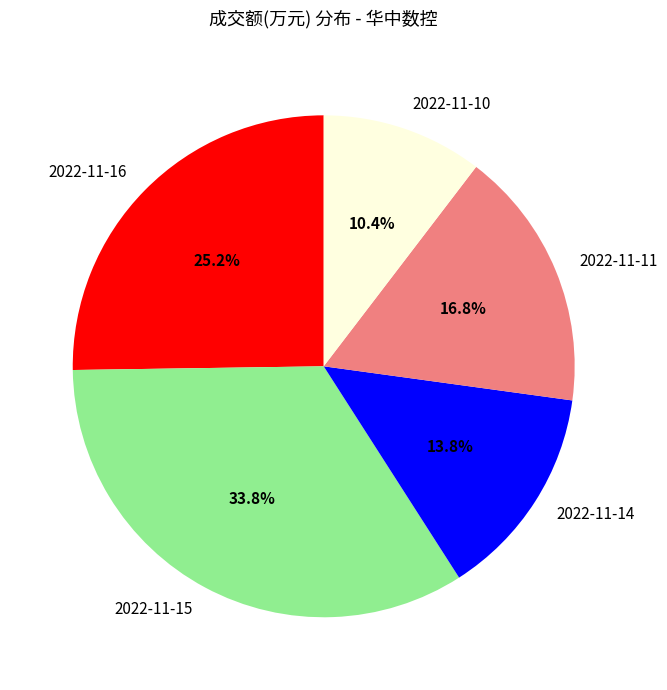

How many segments does this pie chart have?

5